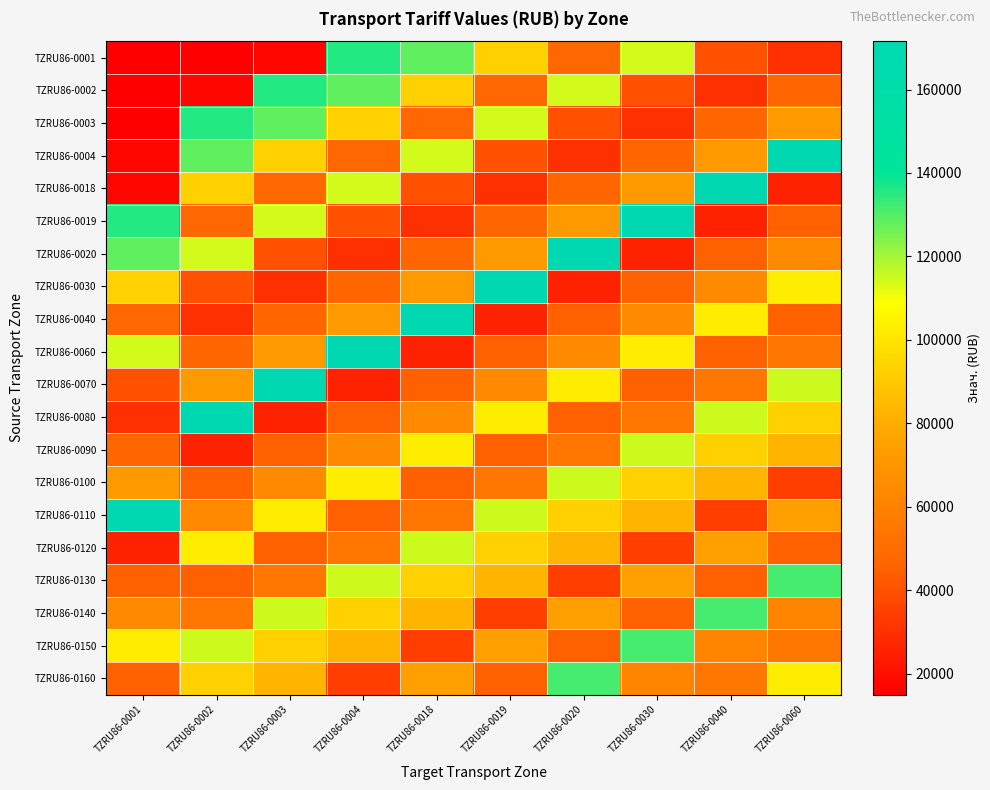

What is the total value across all series at TZRU86-0018?

1481505